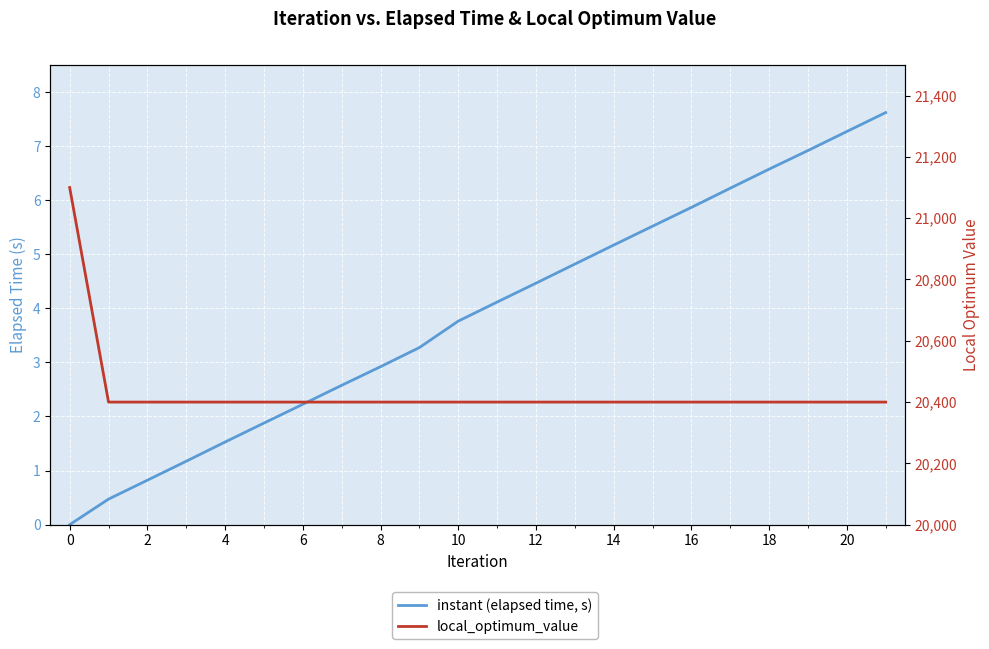

What is the sum of the instant (elapsed time, s) values at 13 and 18?

11.4